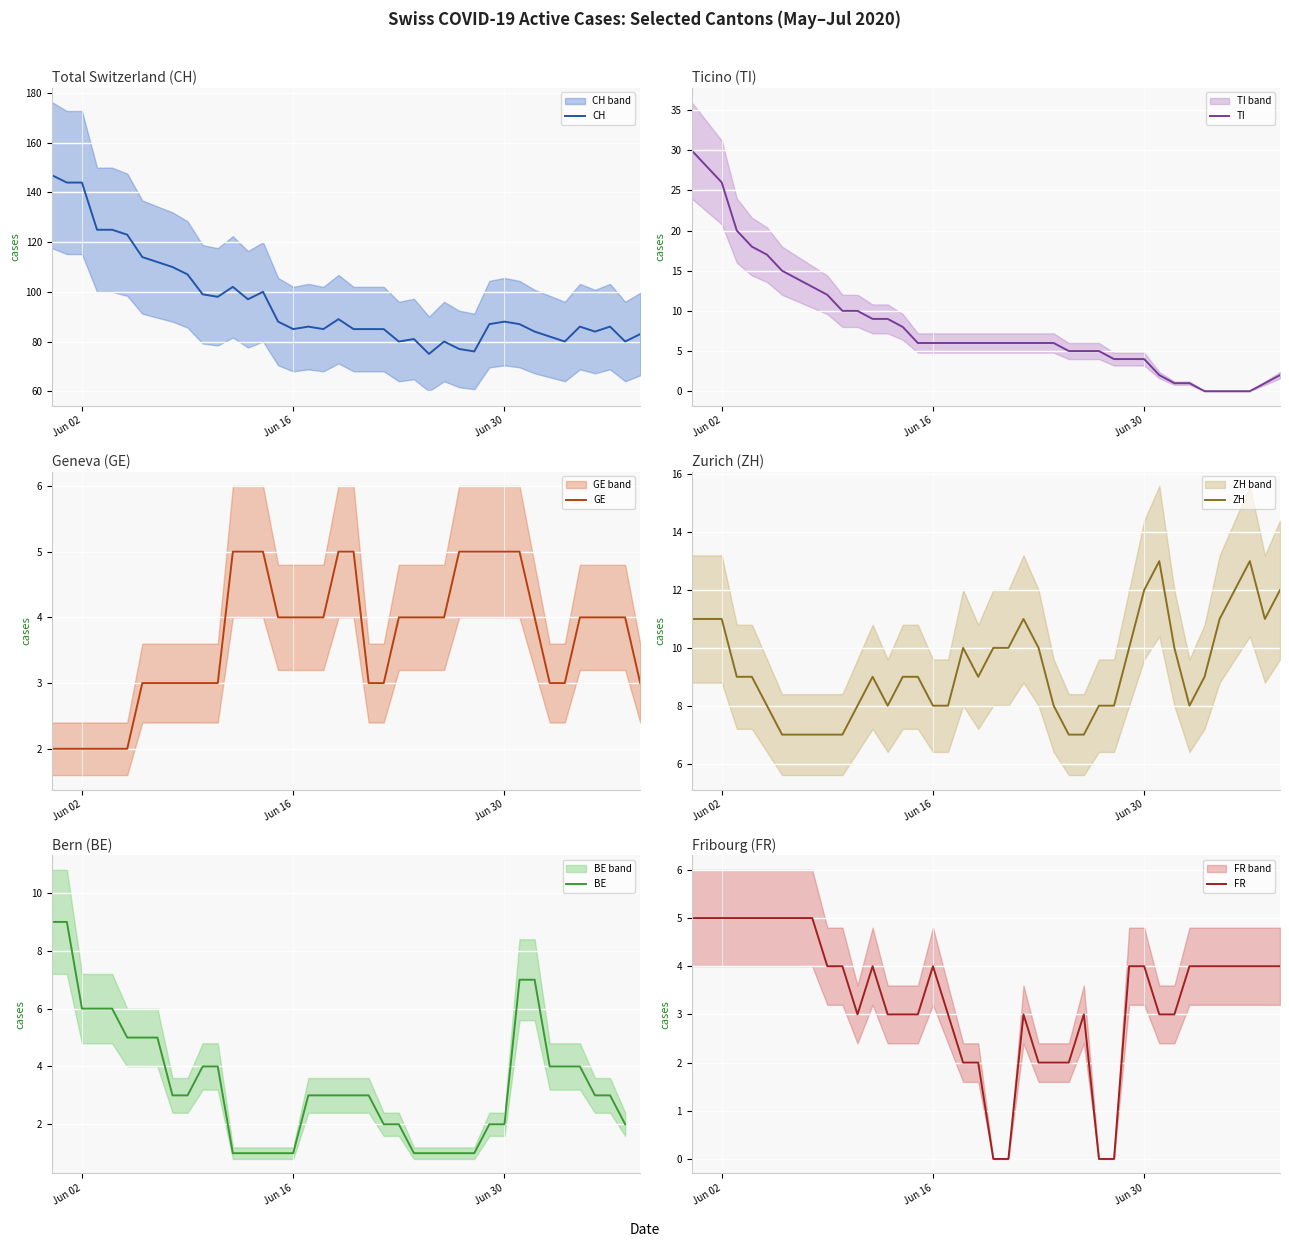

True or false: ZH and CH cross at least once.

False